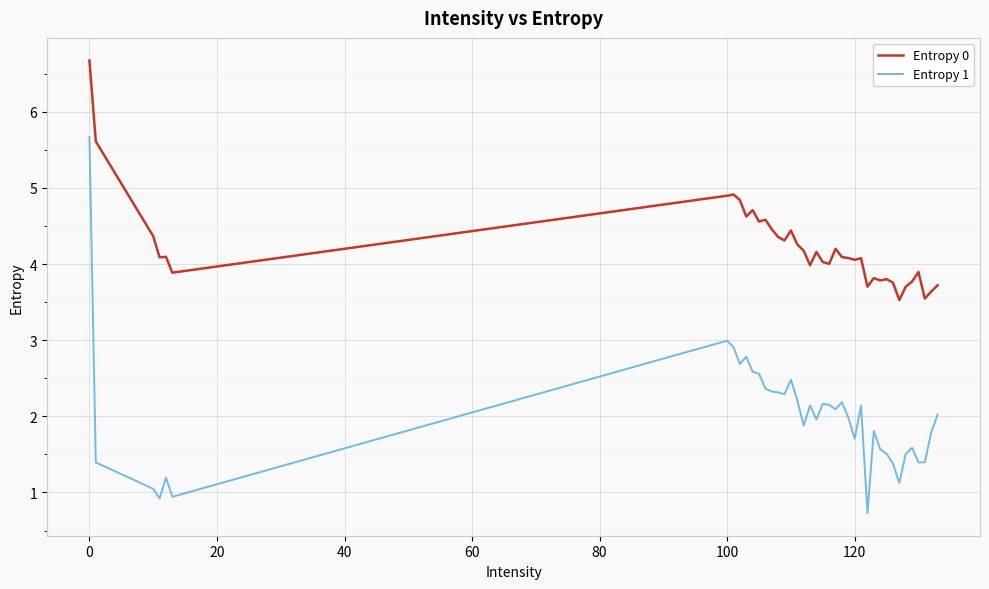

True or false: Entropy 1 and Entropy 0 cross at least once.

False